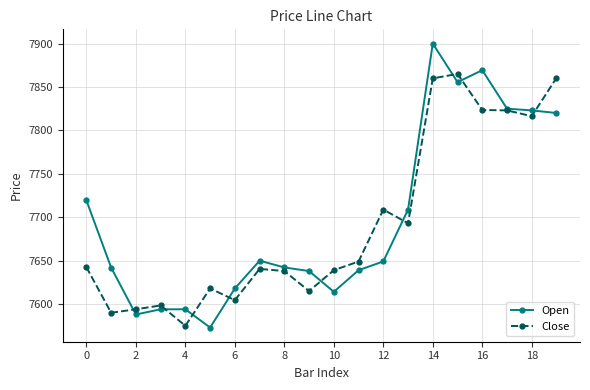

What is the minimum value shown in the chart?

7573.0